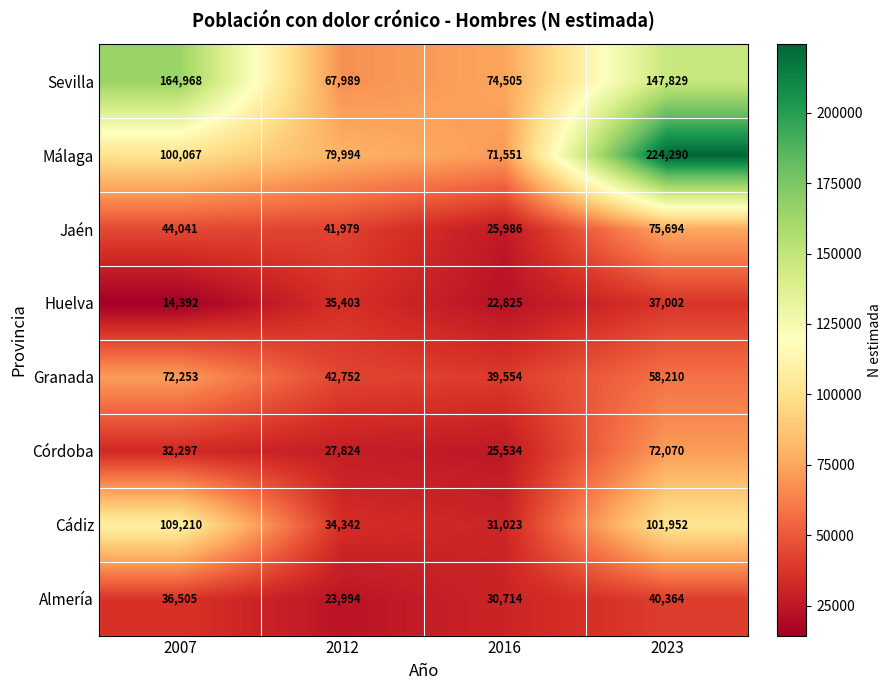

What is the minimum value shown in the chart?

14392